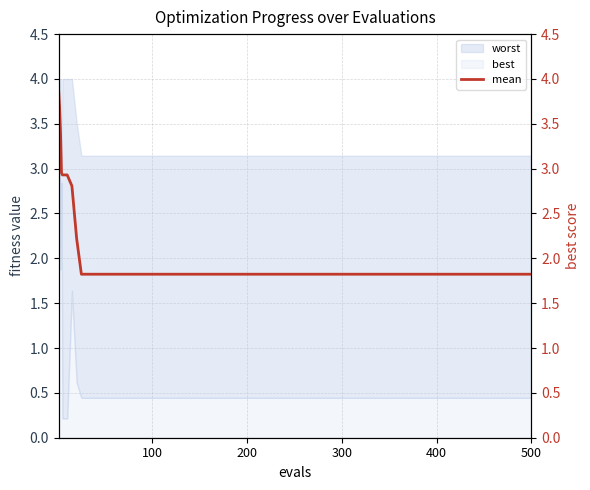

The value of best at 400 is 0.3. True or false?

False